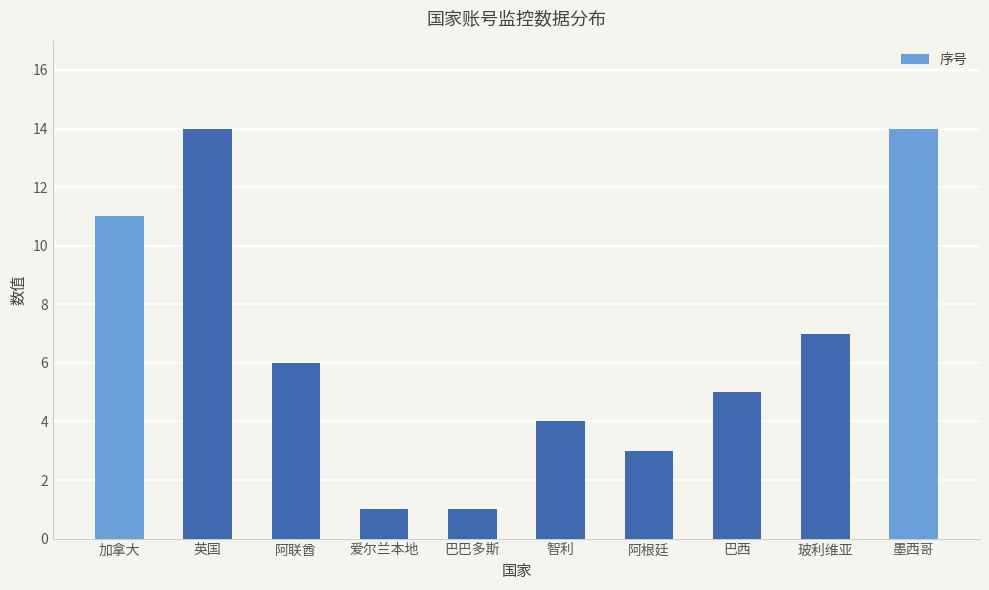

Reading left to right, extract all data points from this chart.

11	14	6	1	1	4	3	5	7	14